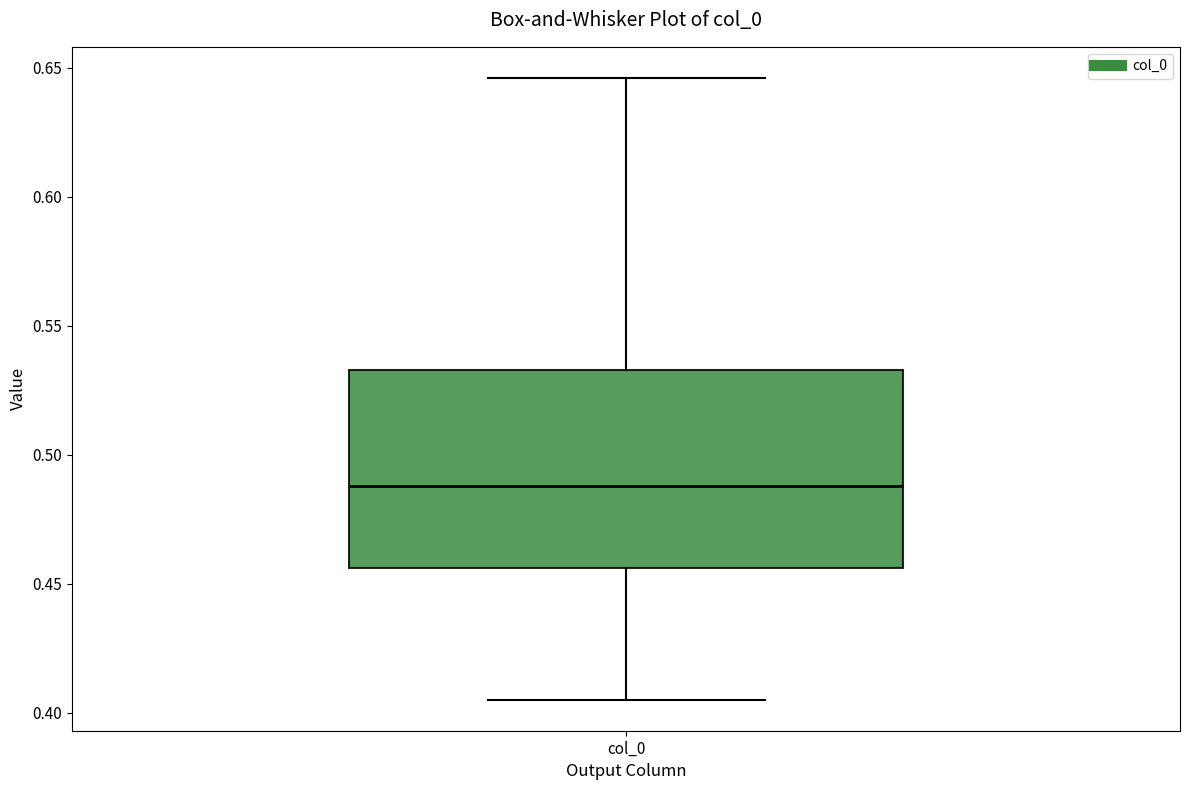

Where does the lower whisker of the box for col_0 end on the y-axis? The values are not printed on the chart, so give them approximately, as read against the axis.

0.405